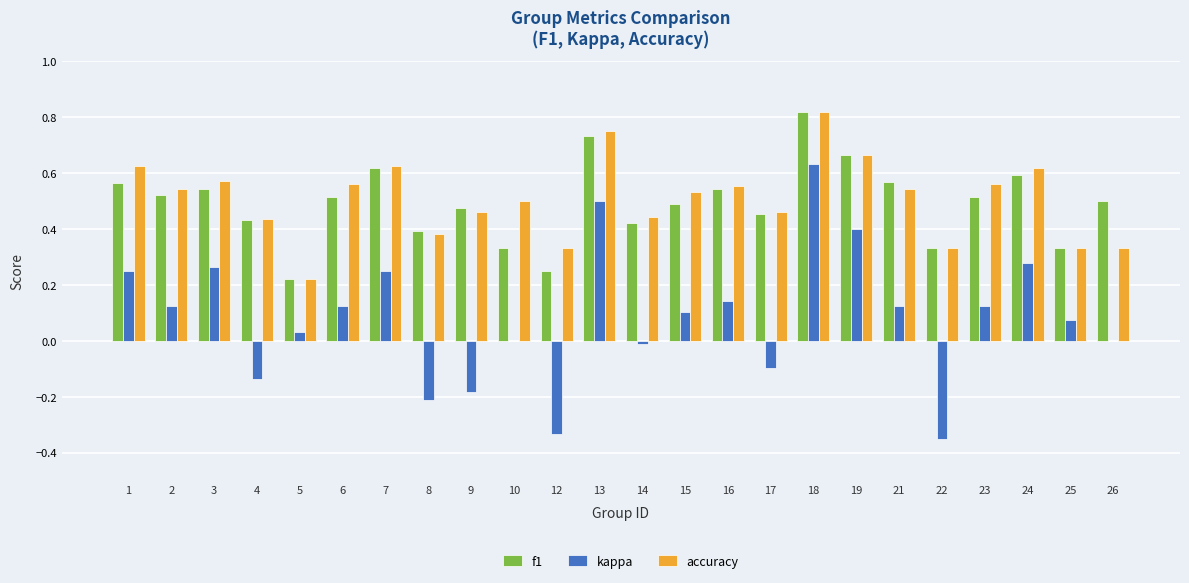

Between 2 and 10, which series saw the biggest shift?

f1